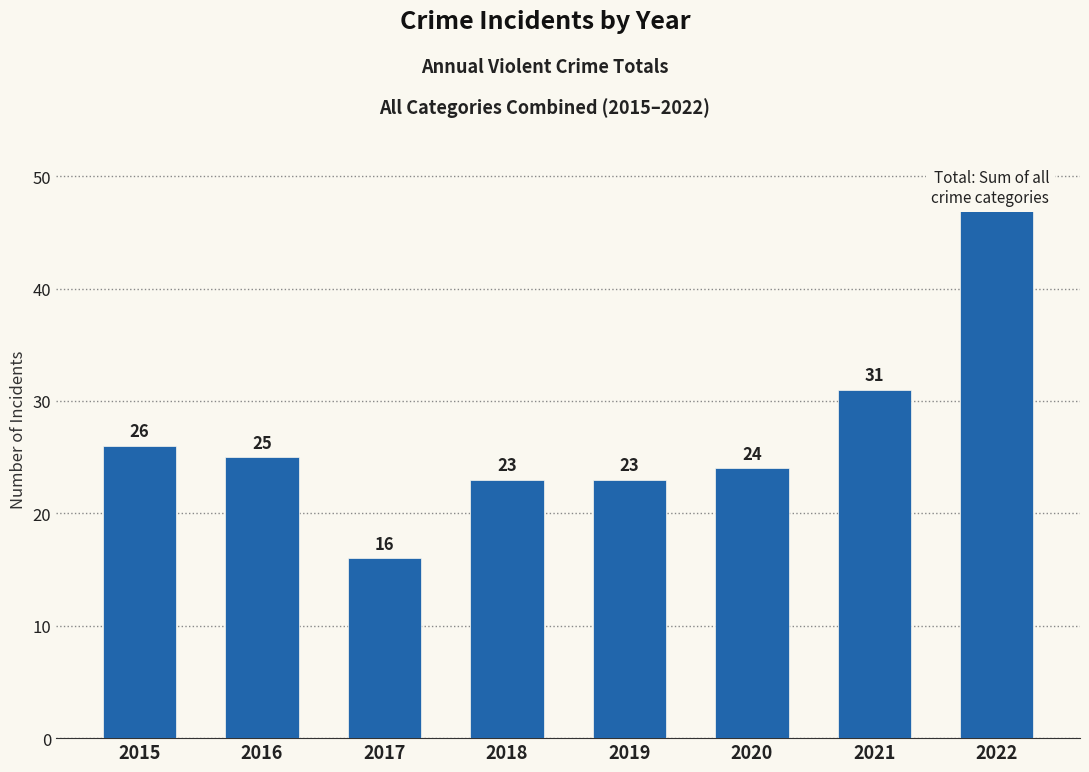

Reading left to right, list all the values displayed in this chart.

2015=26	2016=25	2017=16	2018=23	2019=23	2020=24	2021=31	2022=47